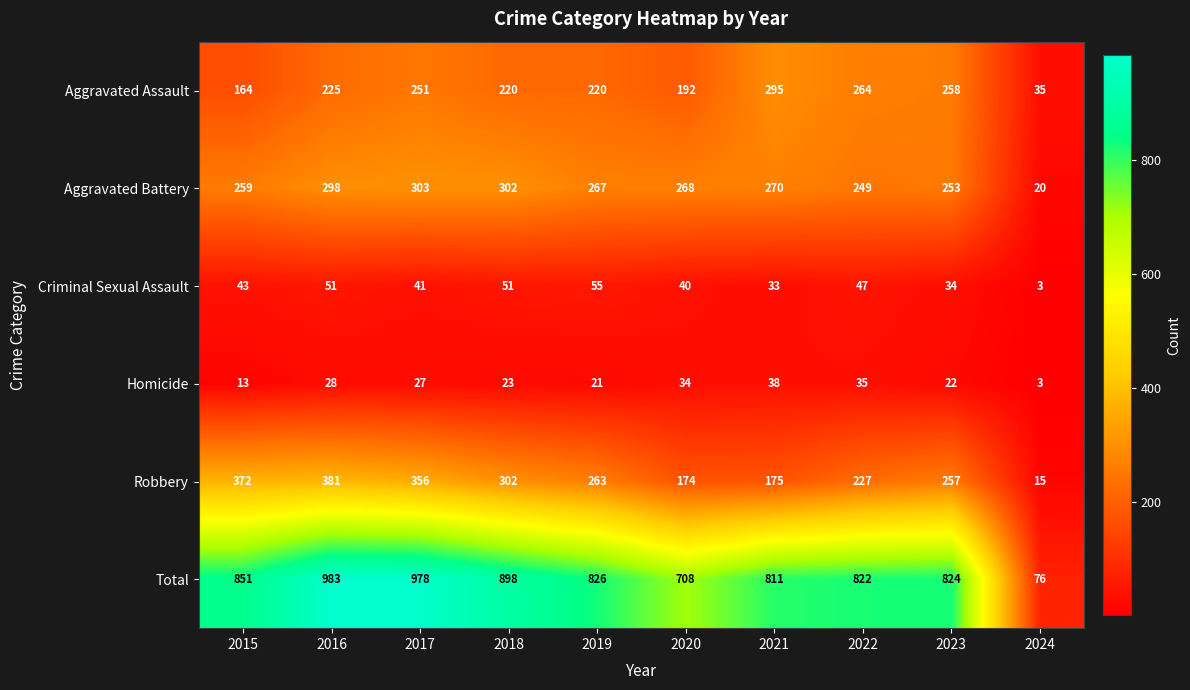

The value of Aggravated Assault at 2017 is 251. True or false?

True